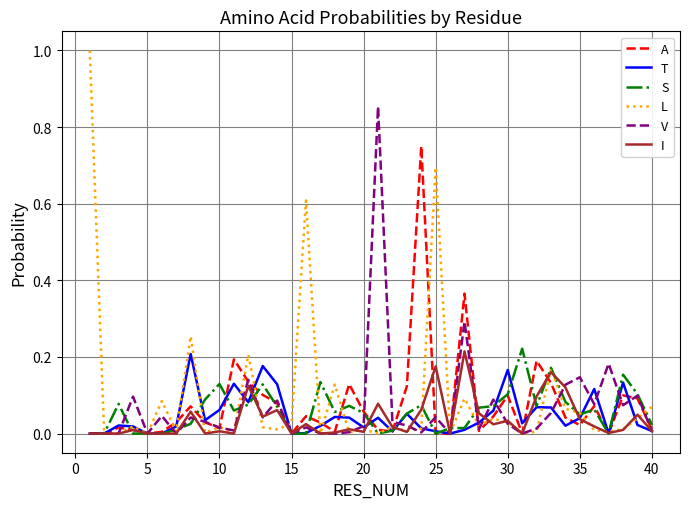

How many categories are shown in the chart?

40